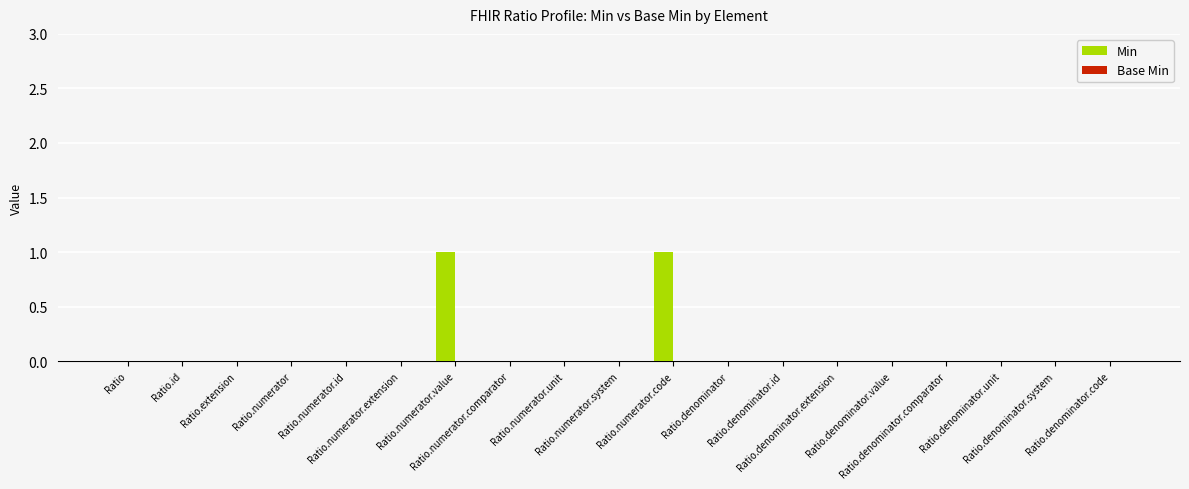

How many data points does each series have?

19